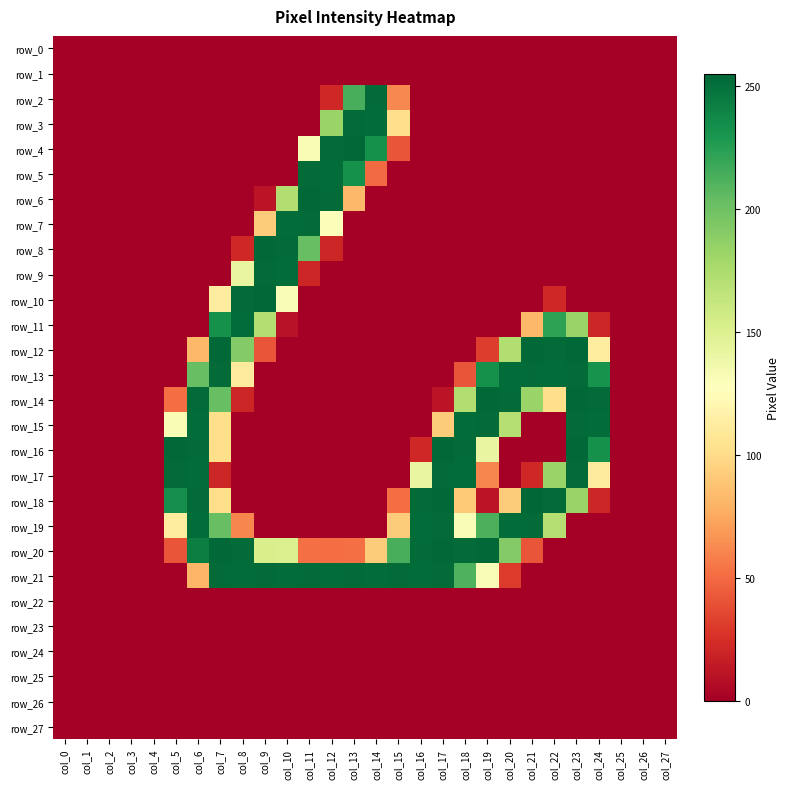

List the labels in order of row_25 value, smallest first.

col_0, col_1, col_2, col_3, col_4, col_5, col_6, col_7, col_8, col_9, col_10, col_11, col_12, col_13, col_14, col_15, col_16, col_17, col_18, col_19, col_20, col_21, col_22, col_23, col_24, col_25, col_26, col_27